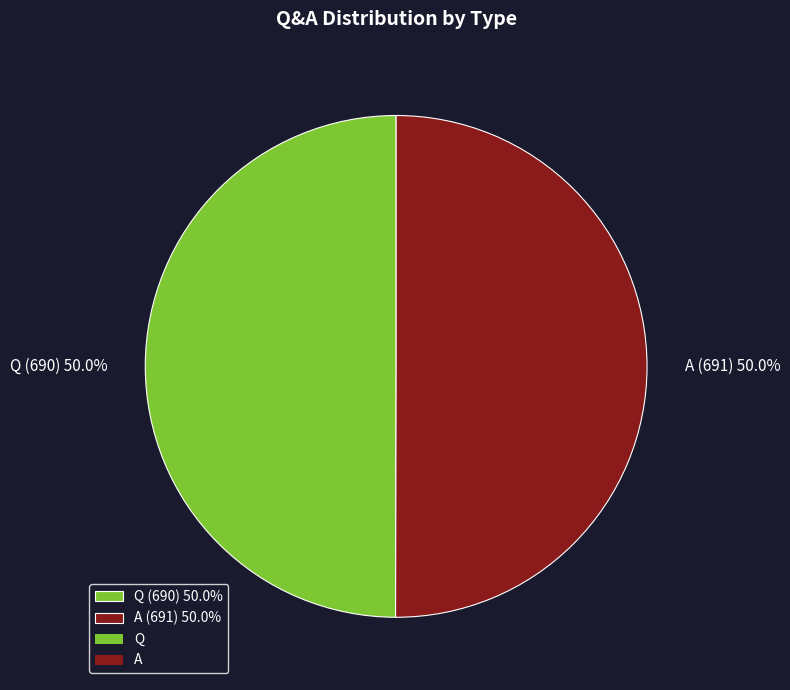

What percentage is NOT represented by Q (690) 50.0%?

50.0%